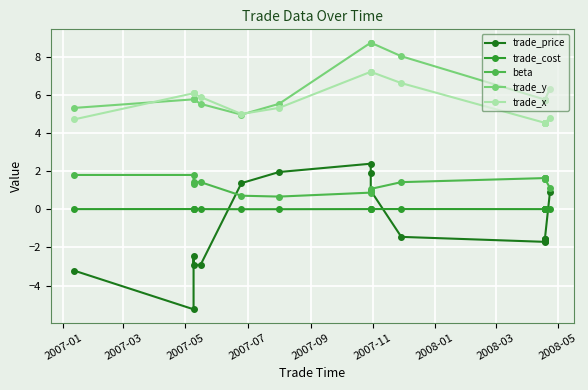

Reading right to left, what are all the values shown in this chart?

trade_price: 0.9	-1.6	-1.6	-1.6	-1.6	-1.6	-1.6	-1.7	-1.7	-1.4	1.0	1.9	2.4	2.0	1.4	-2.9	-2.9	-2.5	-5.2	-3.2
trade_cost: 0.0	0.0	0.0	0.0	0.0	0.0	0.0	0.0	0.0	0.0	0.0	0.0	0.0	0.0	0.0	0.0	0.0	0.0	0.0	0.0
beta: 1.1	1.6	1.6	1.6	1.6	1.6	1.6	1.6	1.6	1.4	1.1	0.9	0.9	0.7	0.7	1.4	1.4	1.4	1.8	1.8
trade_y: 6.3	5.8	5.8	5.8	5.8	5.8	5.8	5.8	5.8	8.0	8.8	8.8	8.8	5.5	5.0	5.5	5.8	5.8	5.8	5.3
trade_x: 4.8	4.5	4.5	4.5	4.5	4.5	4.5	4.5	4.5	6.6	7.2	7.2	7.2	5.3	5.0	5.9	6.1	6.1	6.1	4.7